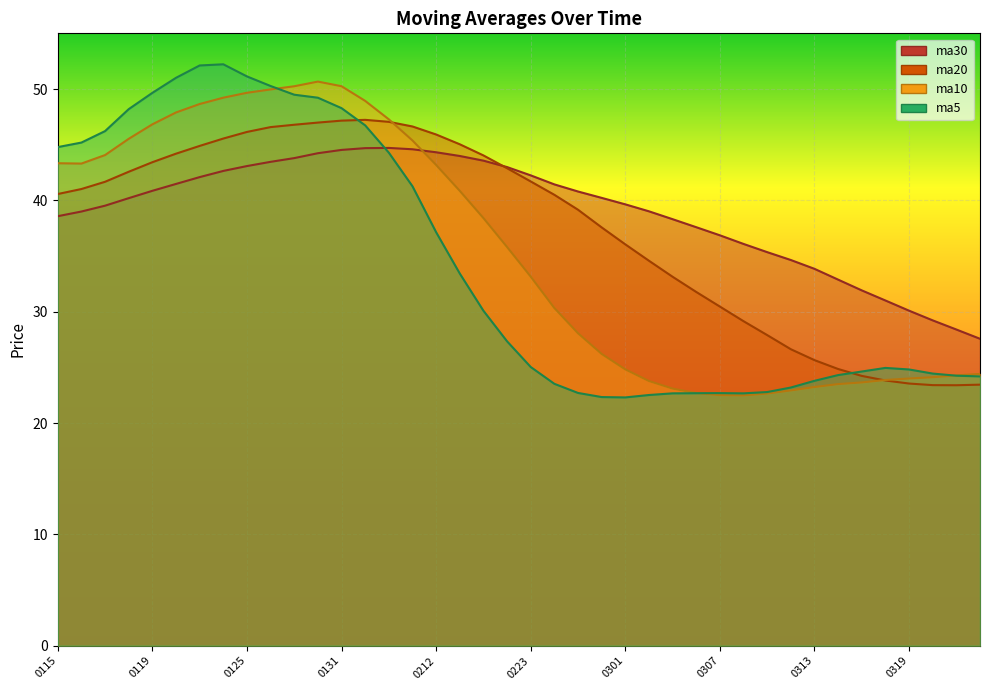

How many lines are shown in the chart?

4